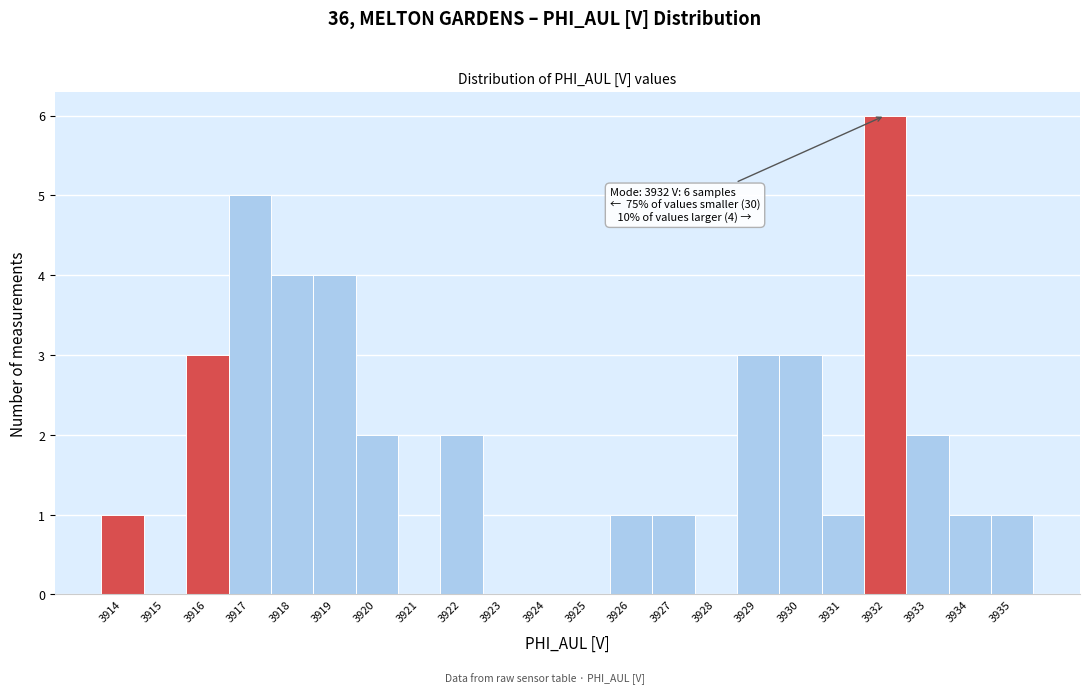

Reading left to right, what are all the values shown in this chart?

3914=1	3915=0	3916=3	3917=5	3918=4	3919=4	3920=2	3921=0	3922=2	3923=0	3924=0	3925=0	3926=1	3927=1	3928=0	3929=3	3930=3	3931=1	3932=6	3933=2	3934=1	3935=1